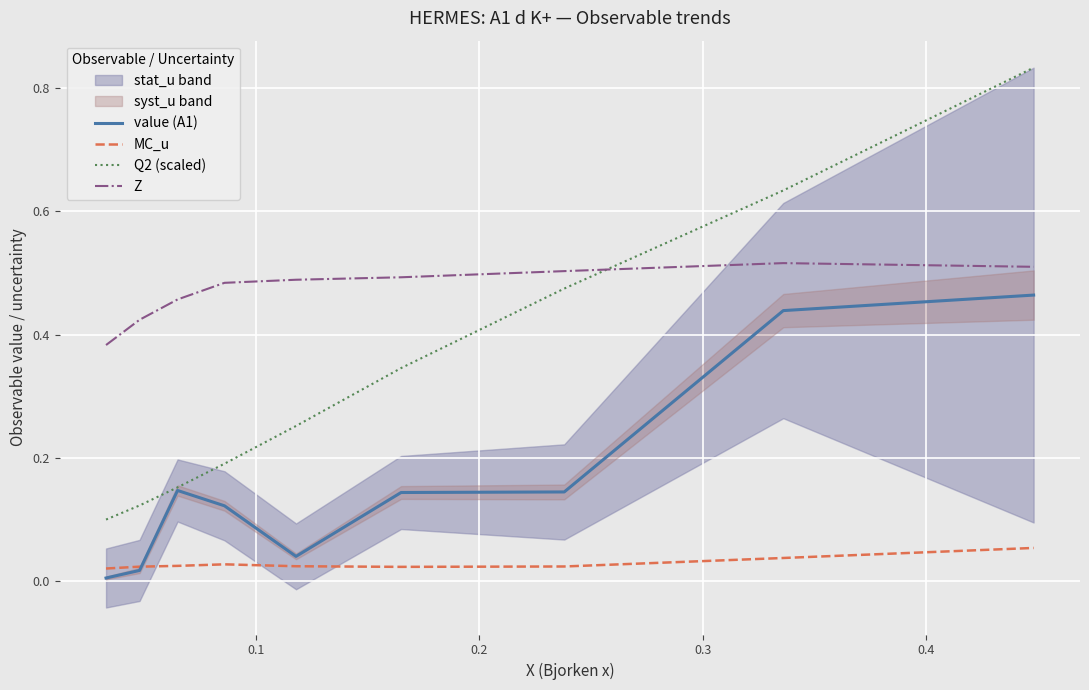

True or false: Q2 (scaled) and MC_u cross at least once.

False